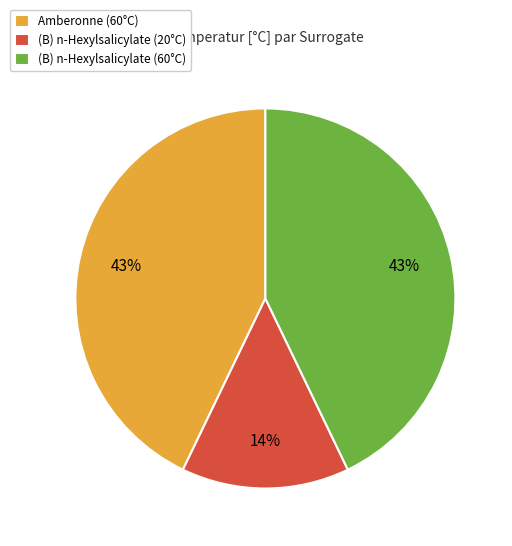

To the nearest percent, what percentage of the pie is (B) n-Hexylsalicylate (20°C)?

14%